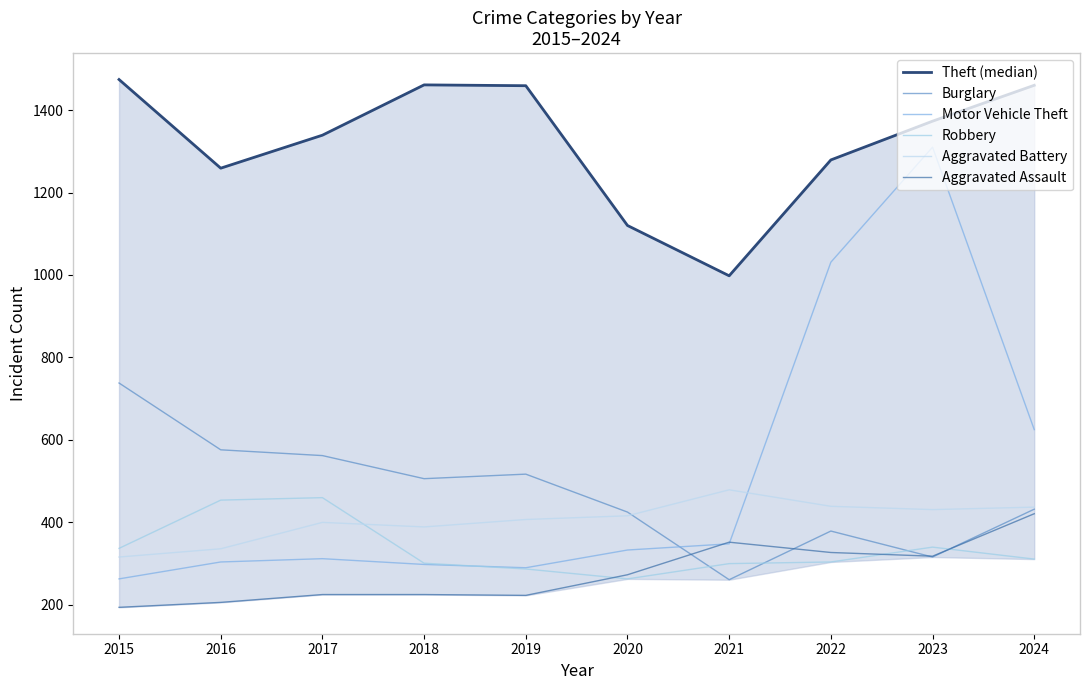

Which category has the highest value in the Aggravated Assault series?

2024